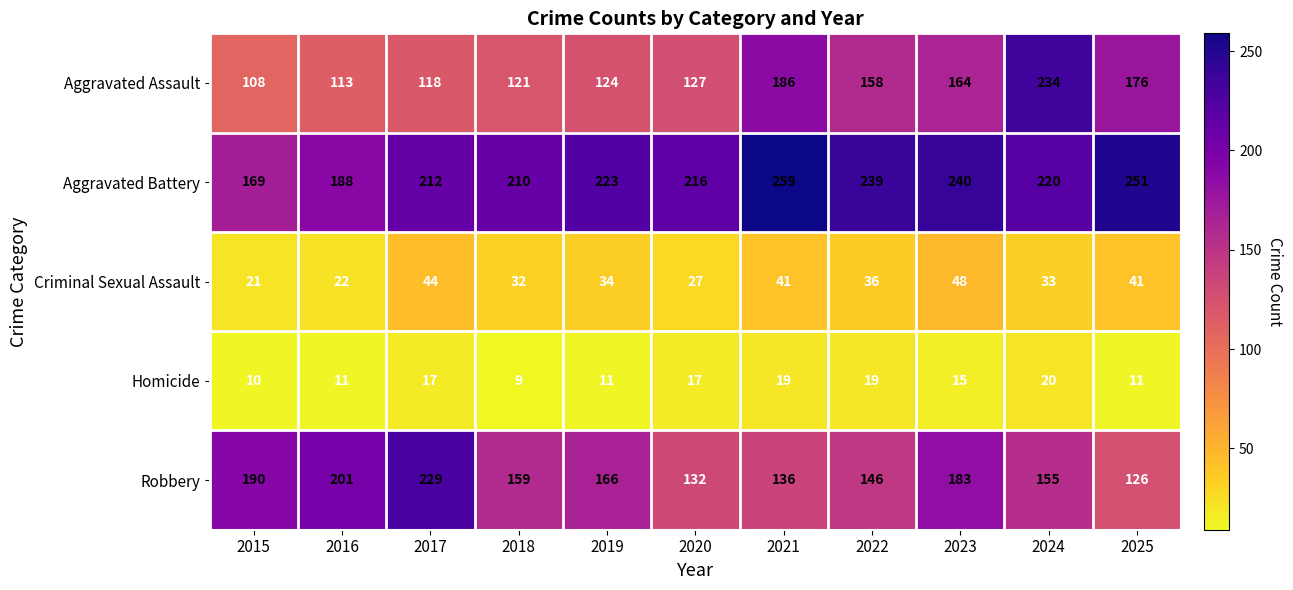

At which category is the sum across all series the highest?

2024